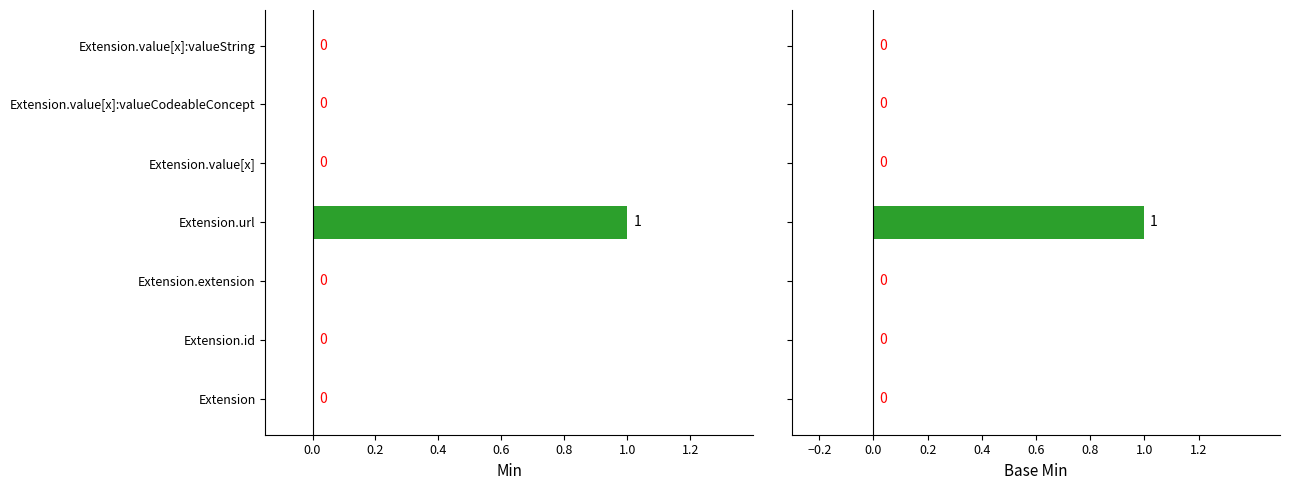

Rank the categories by Base Min value from highest to lowest.

Extension.url, Extension, Extension.id, Extension.extension, Extension.value[x], Extension.value[x]:valueCodeableConcept, Extension.value[x]:valueString